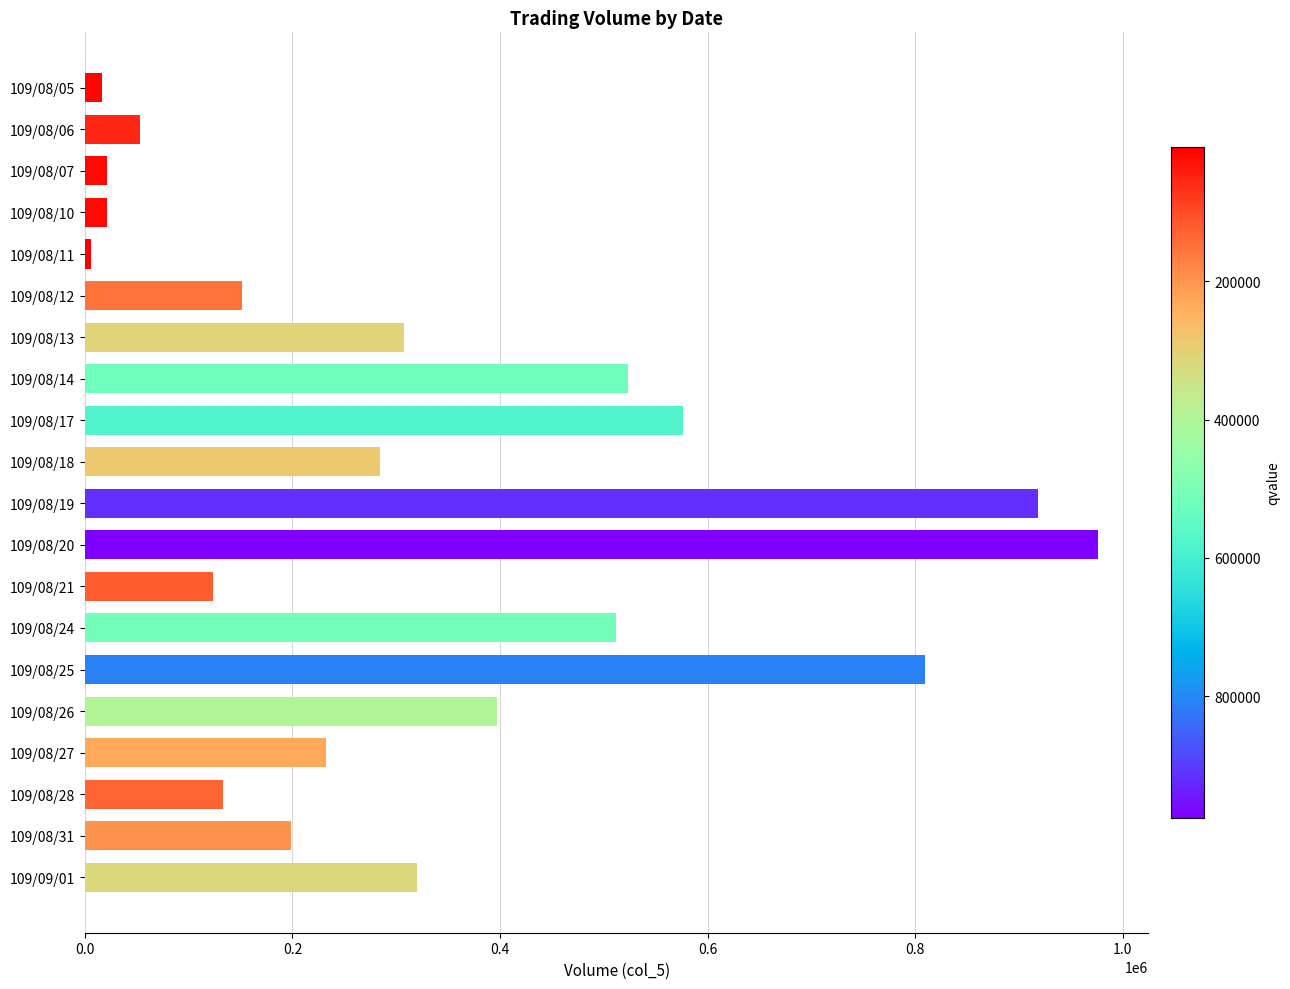

What is the greatest value displayed?

976000